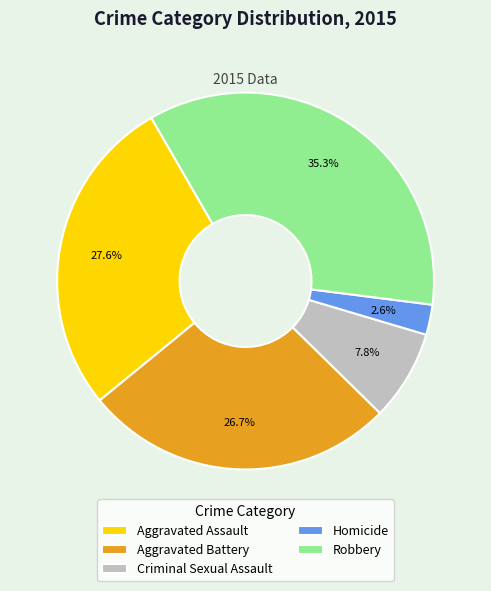

To the nearest percent, what percentage of the pie is Homicide?

3%